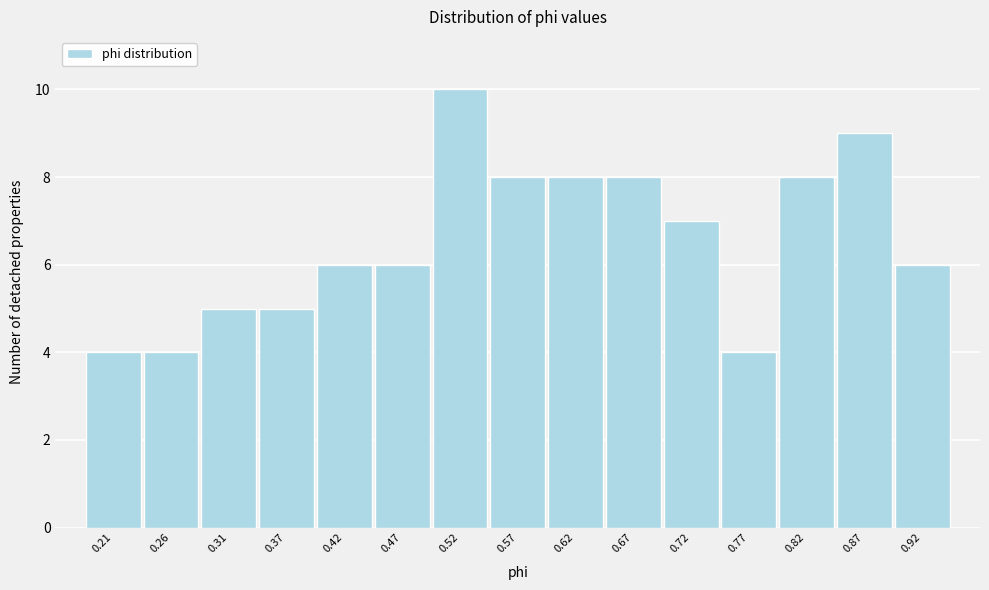

Reading left to right, extract all data points from this chart.

4	4	5	5	6	6	10	8	8	8	7	4	8	9	6